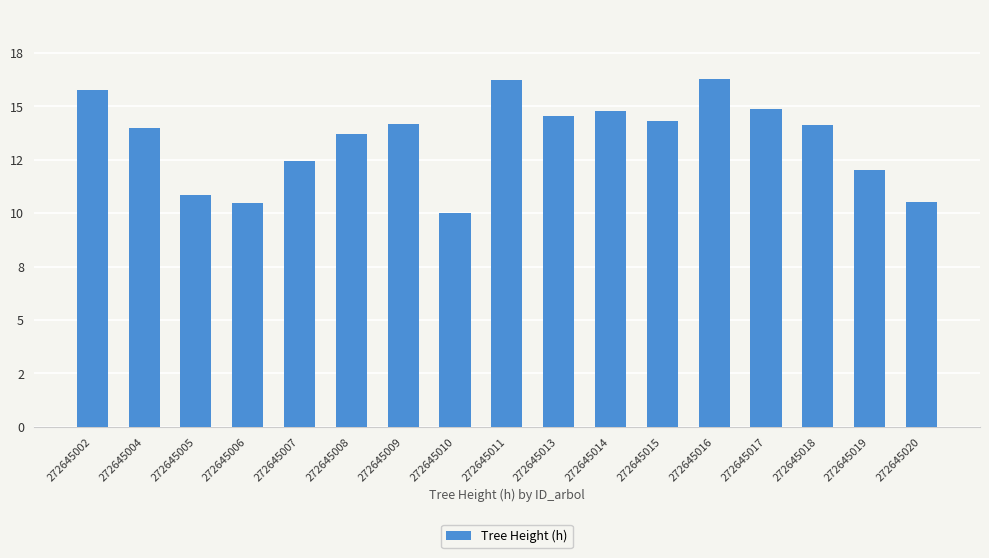

Reading right to left, what are all the values shown in this chart?

272645020=10.5	272645019=12.0	272645018=14.1	272645017=14.9	272645016=16.3	272645015=14.3	272645014=14.8	272645013=14.5	272645011=16.2	272645010=10.0	272645009=14.2	272645008=13.7	272645007=12.4	272645006=10.5	272645005=10.9	272645004=14.0	272645002=15.8